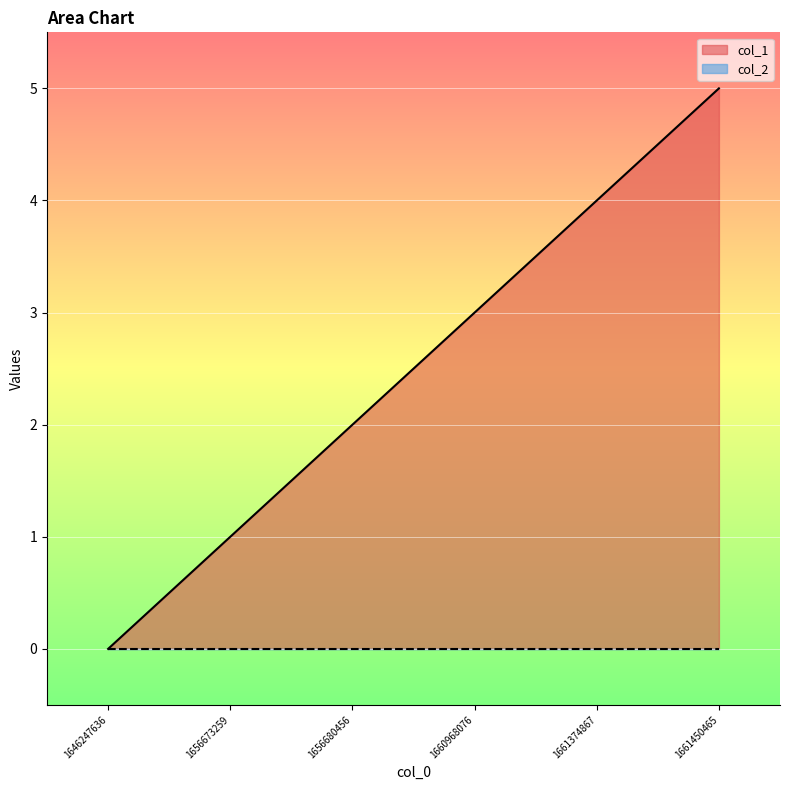

What is the change in value from 1661374867 to 1661450465?

+1